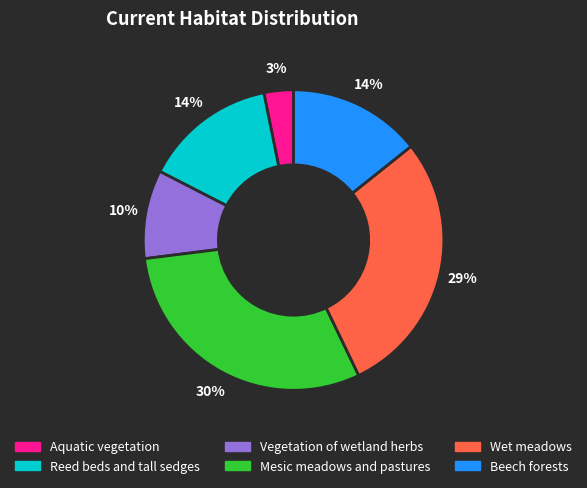

Is it true that Reed beds and tall sedges is 14% of the pie?

True